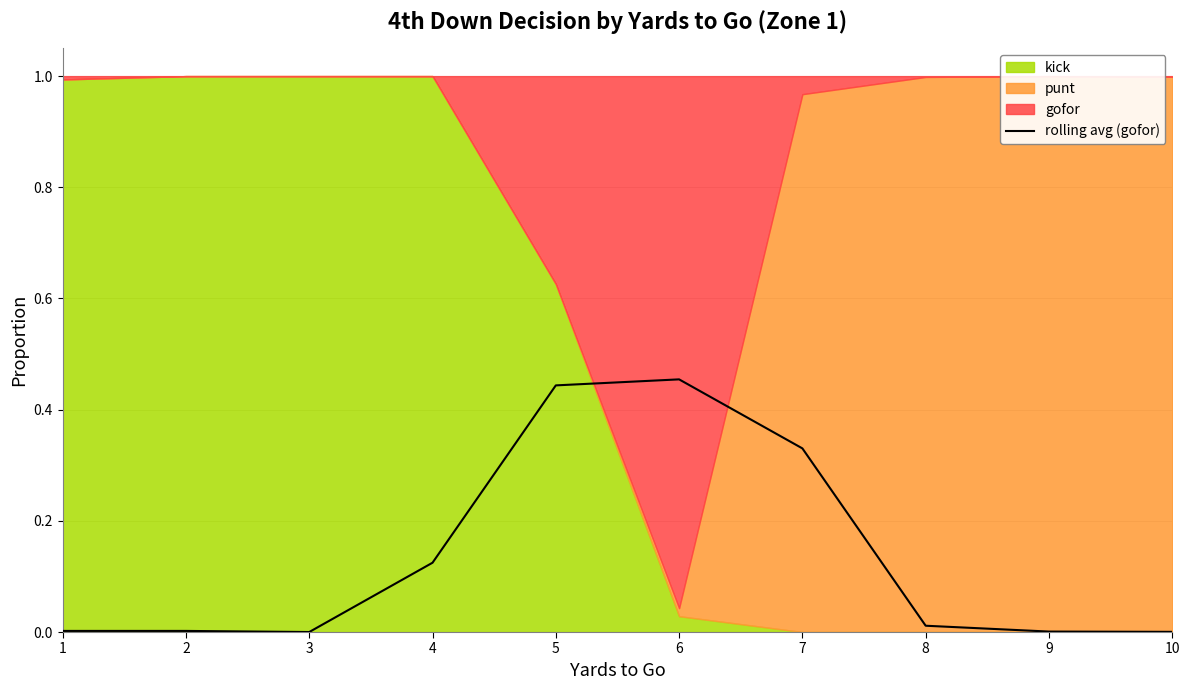

Count the number of categories in the chart.

10